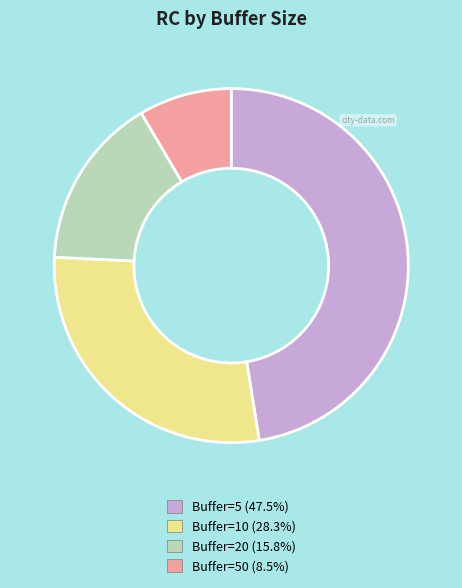

Is there any slice that represents more than half of the pie?

No